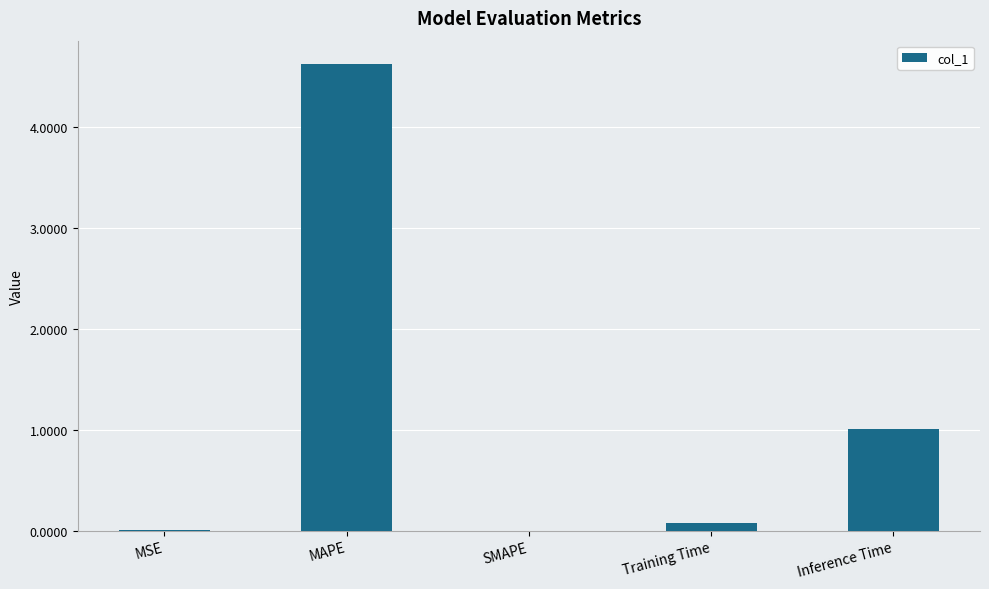

Where is the data nearest to the value 2?

Inference Time